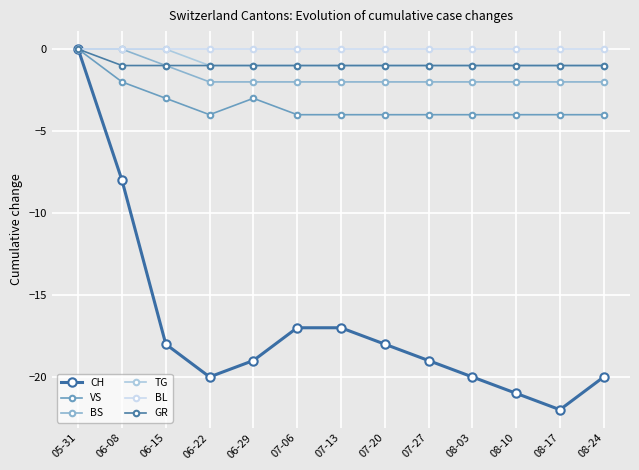

At which label is BL closest to 0?

05-31